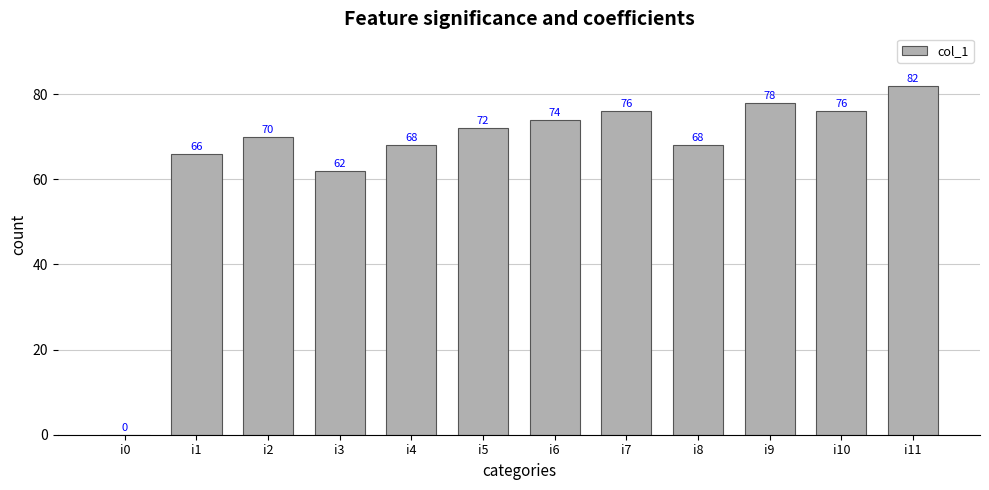

Is it true that the value at i1 is 109?

False